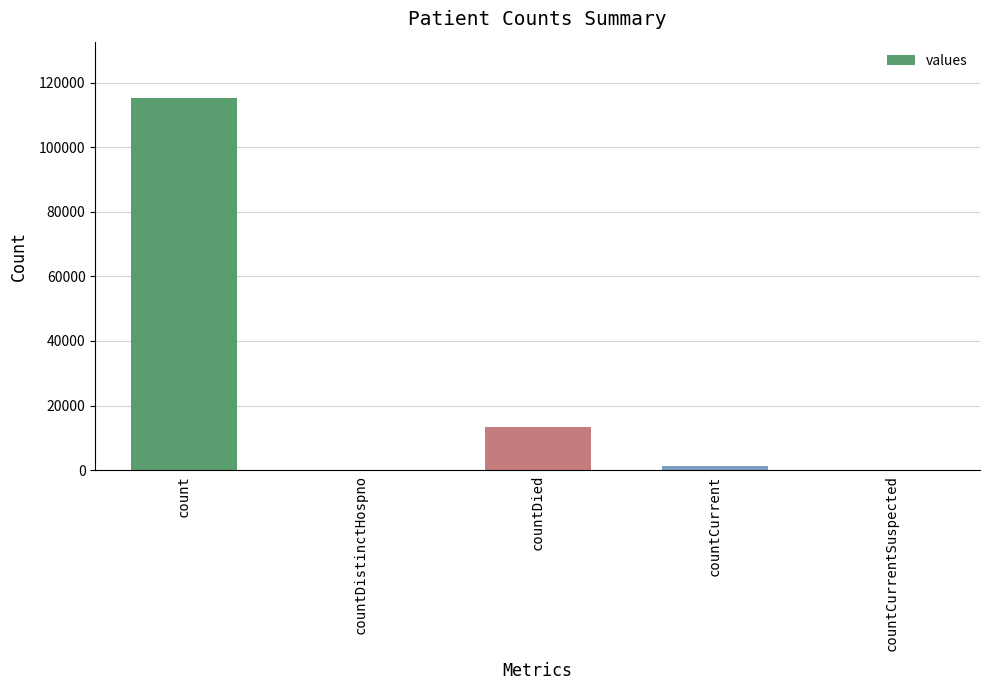

Which label corresponds to the largest value in the chart?

count